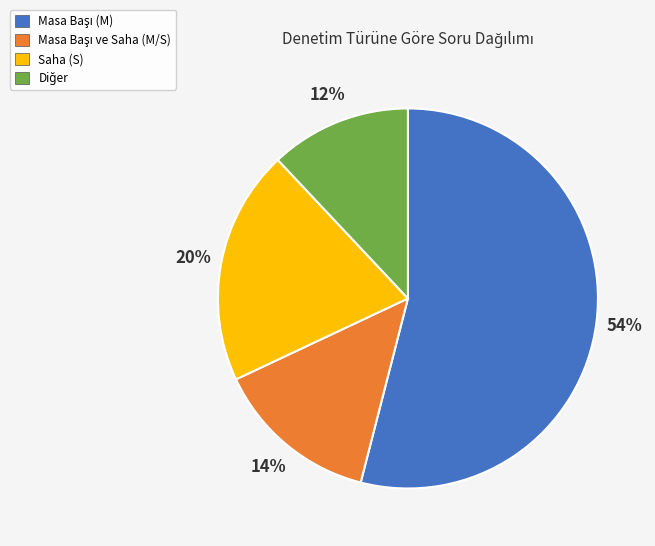

To the nearest percent, what is the difference between the largest and smallest slice percentages?

42%